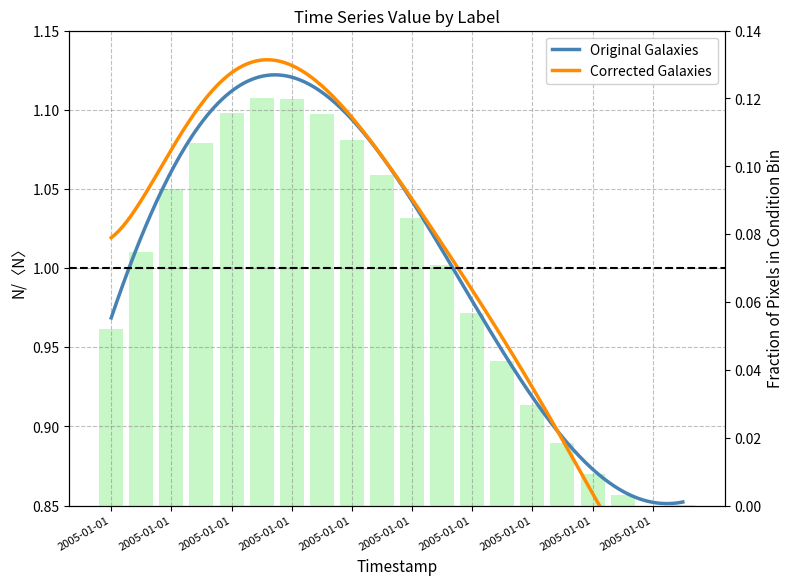

What is the greatest value displayed?

0.1